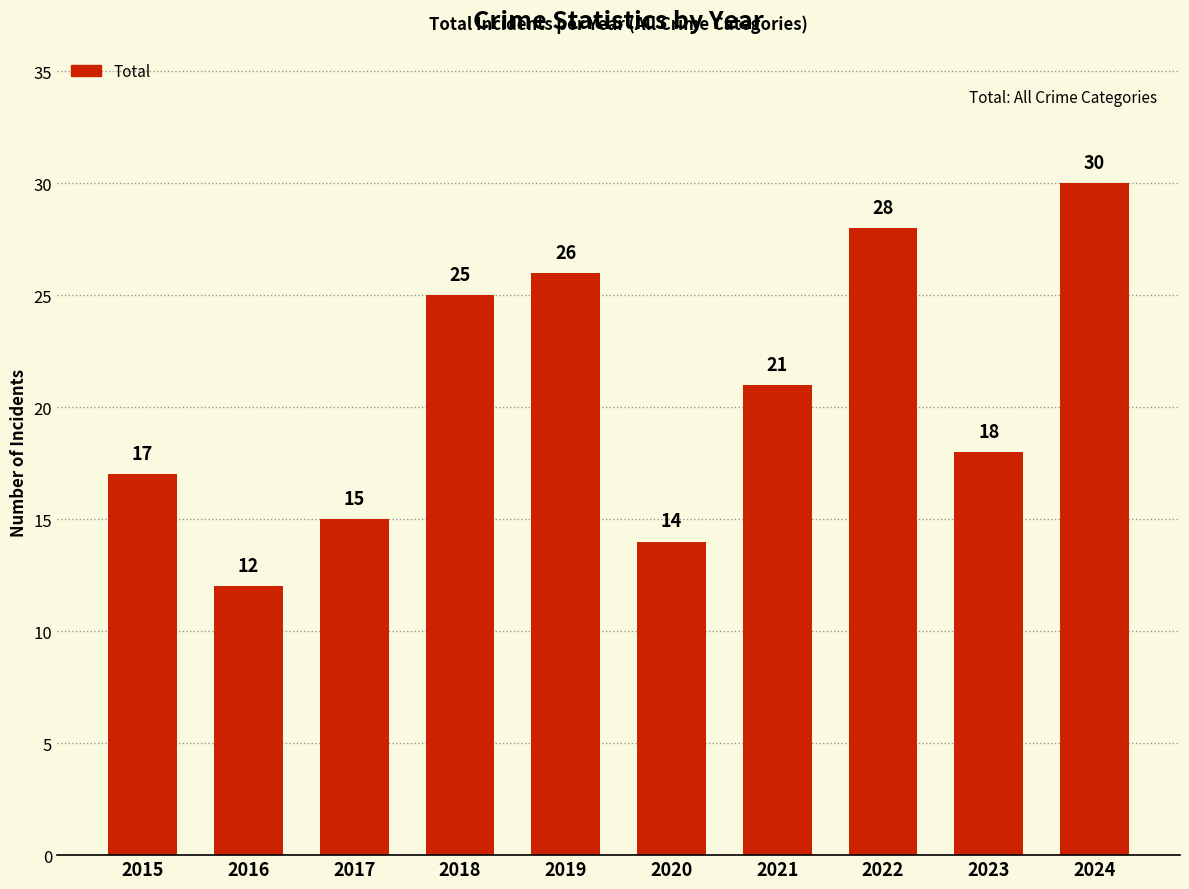

List the labels in order of value, smallest first.

2016, 2020, 2017, 2015, 2023, 2021, 2018, 2019, 2022, 2024